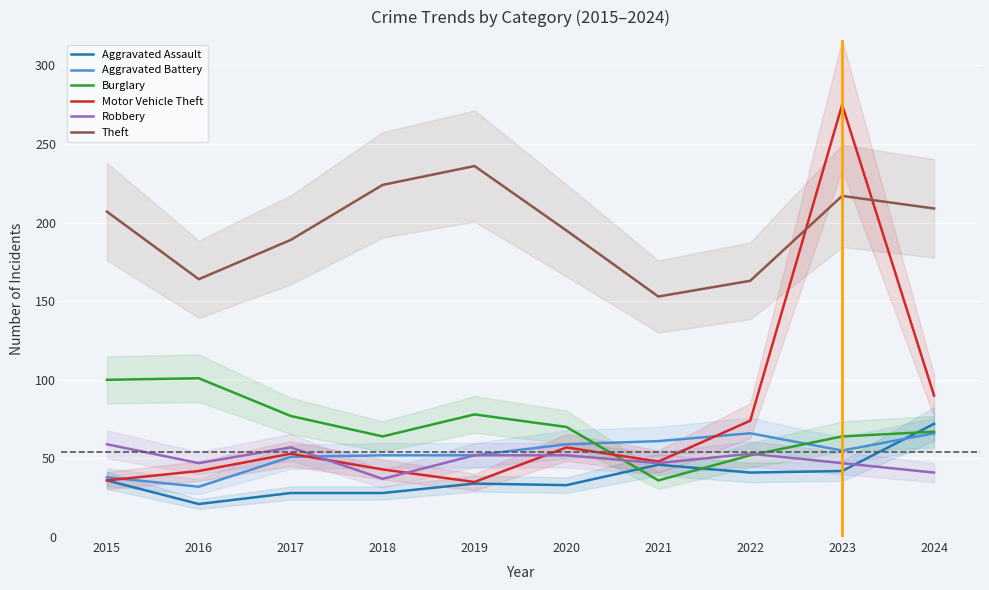

The value of Theft at 2017 is 282. True or false?

False